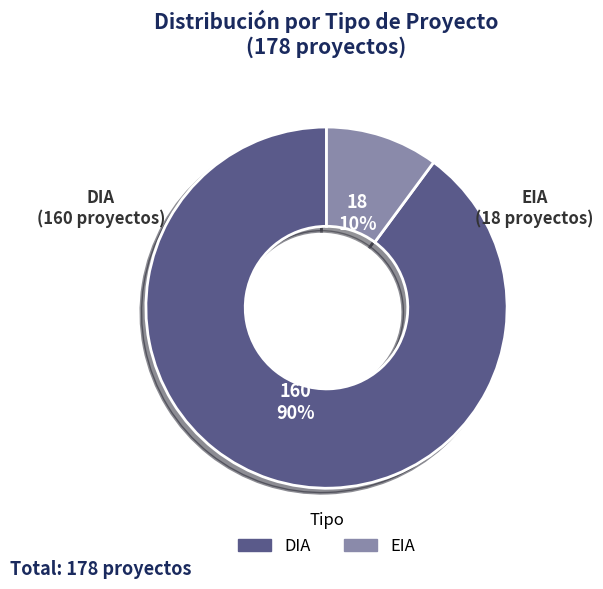

Is the sum of DIA and EIA greater than half?

Yes